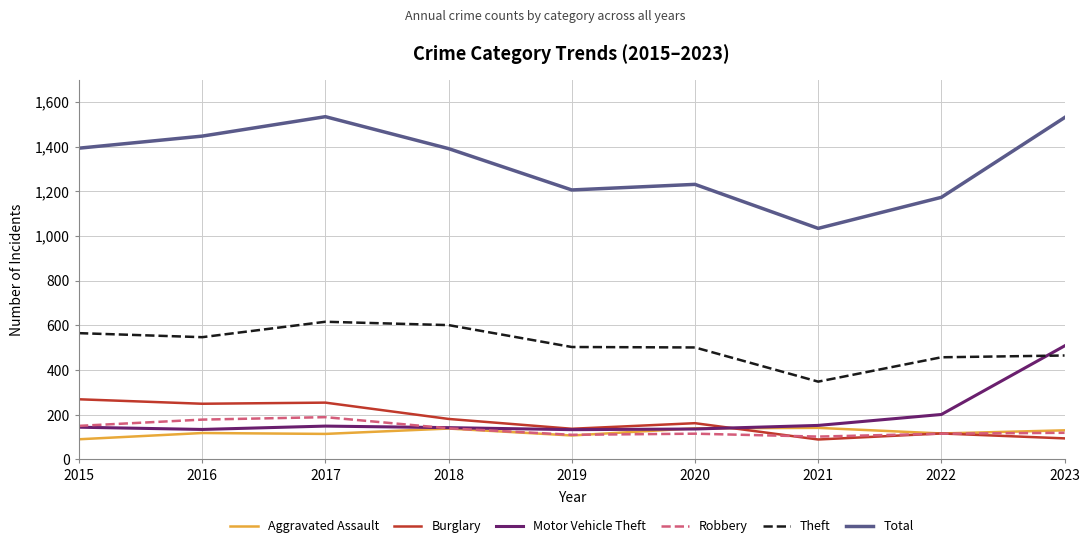

Which series has the largest range (max minus min)?

Total